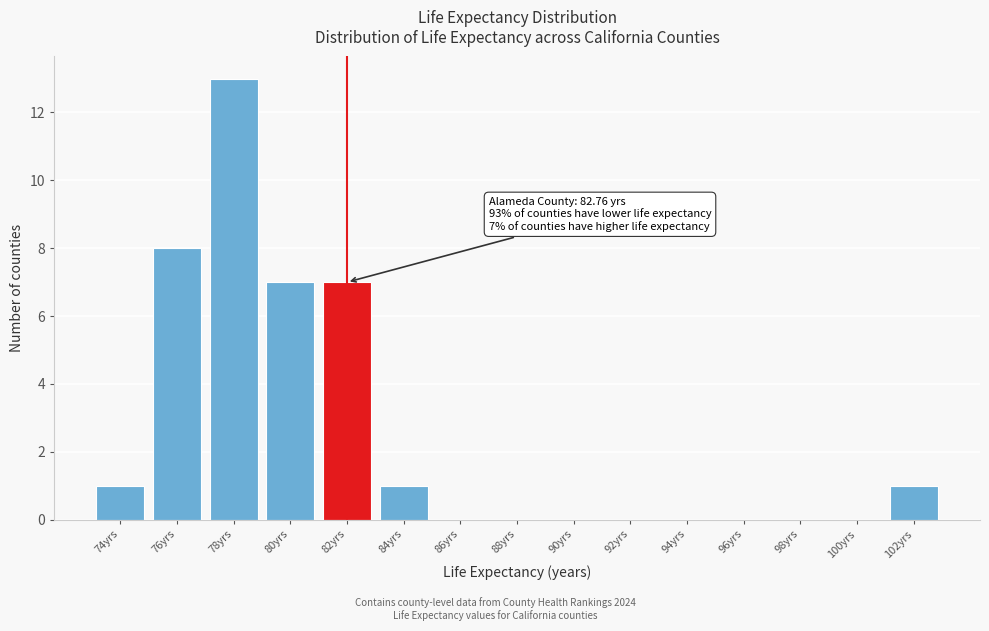

Reading left to right, extract all data points from this chart.

74yrs=1	76yrs=8	78yrs=13	80yrs=7	82yrs=7	84yrs=1	86yrs=0	88yrs=0	90yrs=0	92yrs=0	94yrs=0	96yrs=0	98yrs=0	100yrs=0	102yrs=1